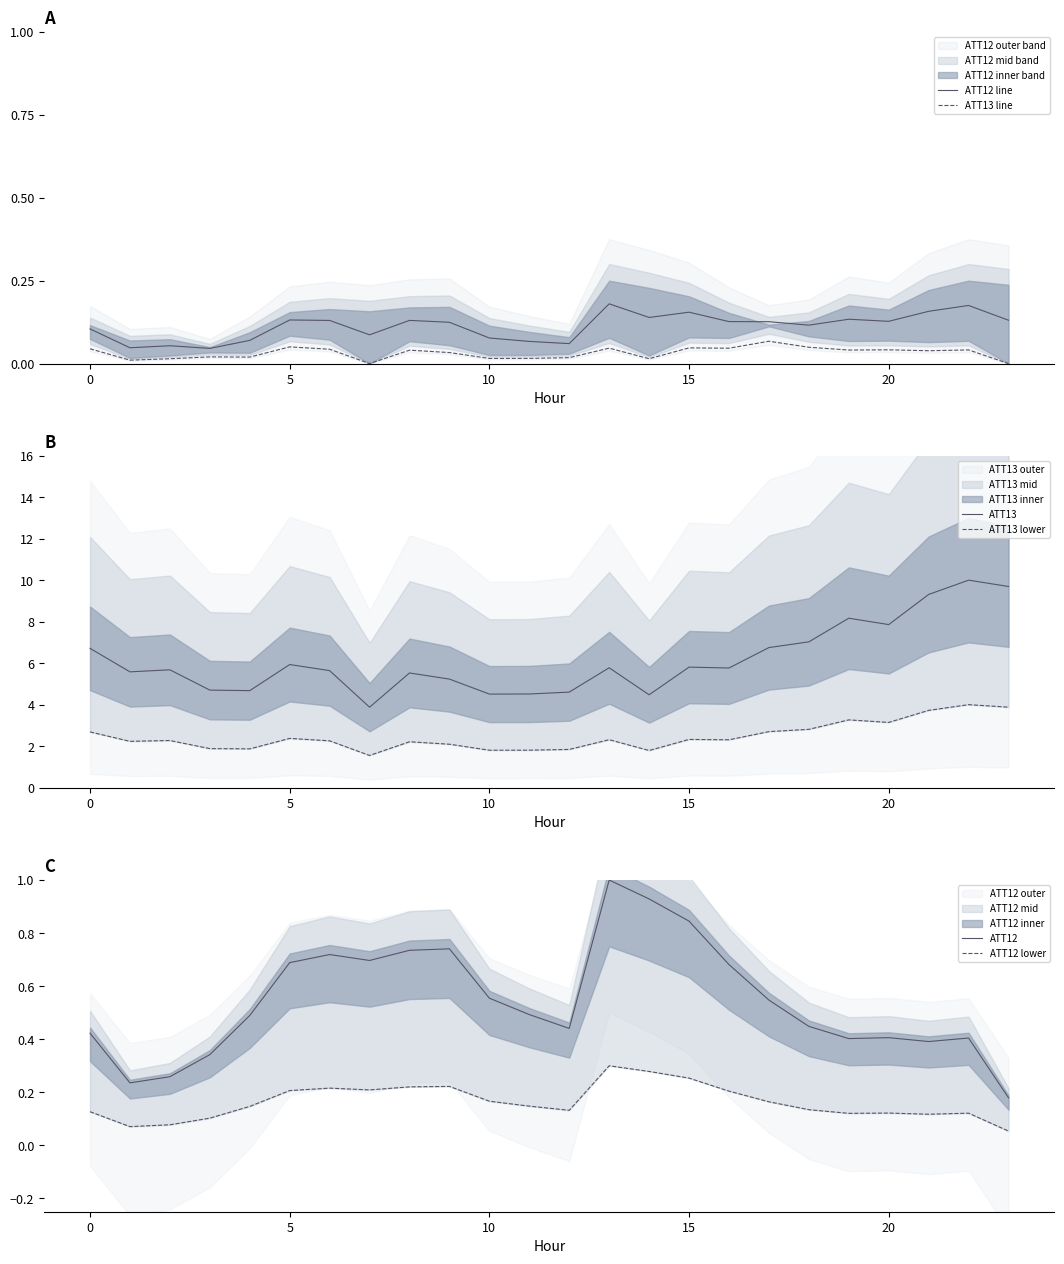

True or false: ATT12 line and ATT13 line intersect in this chart.

False